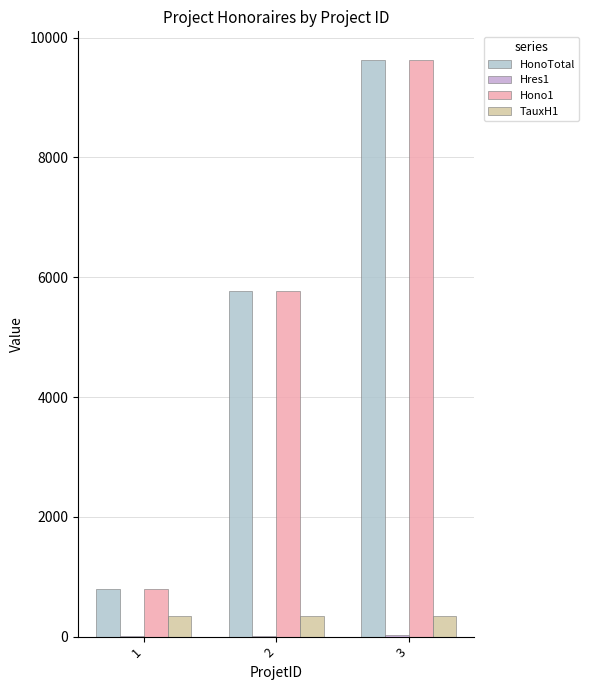

Rank the series by their maximum value, from highest to lowest.

HonoTotal, Hono1, TauxH1, Hres1